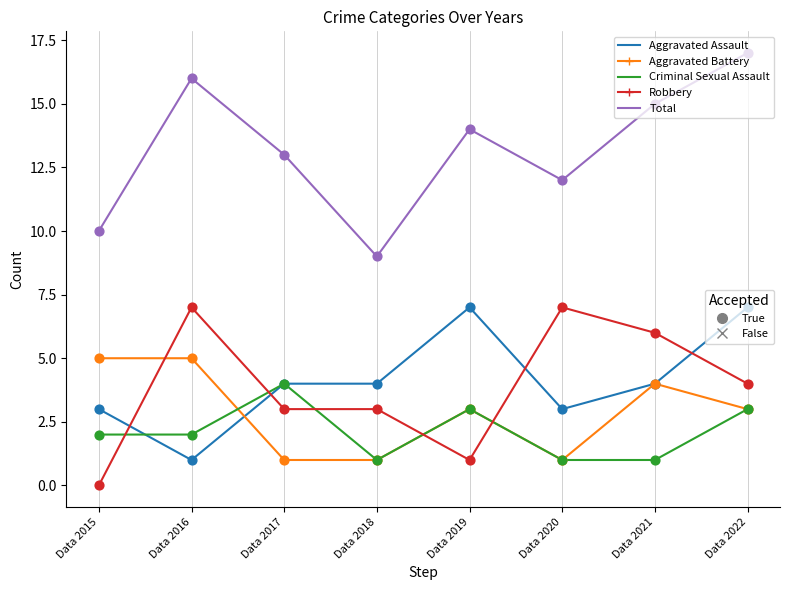

What is the difference between the highest and lowest values at Data 2016?

15